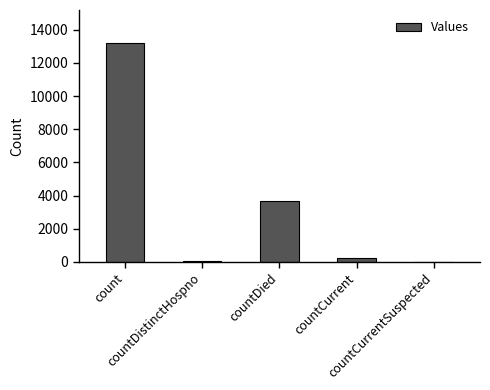

What is the maximum value shown in the chart?

13213